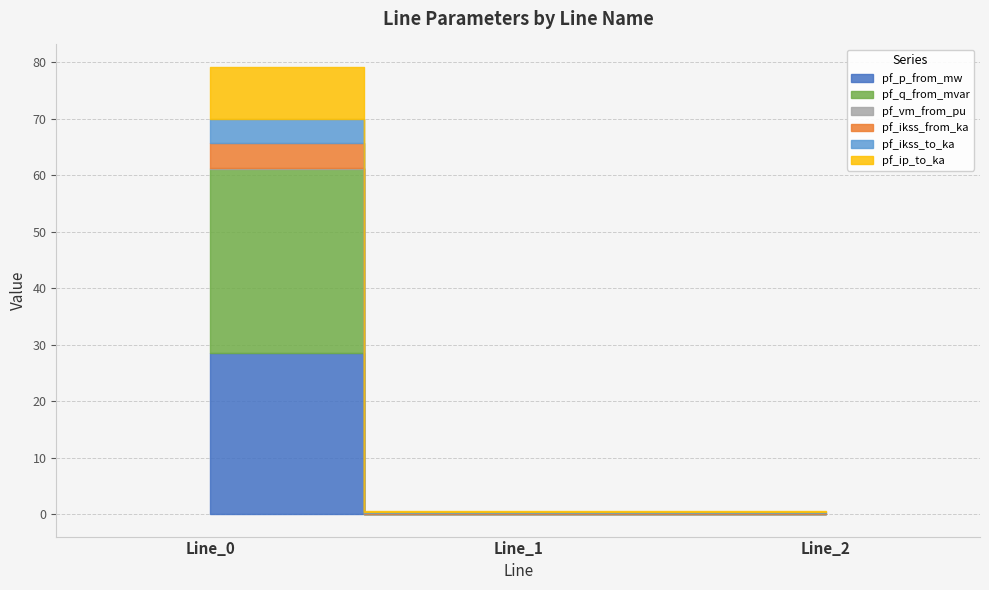

The pf_ikss_to_ka series shows 0.1 at Line_2. True or false?

True